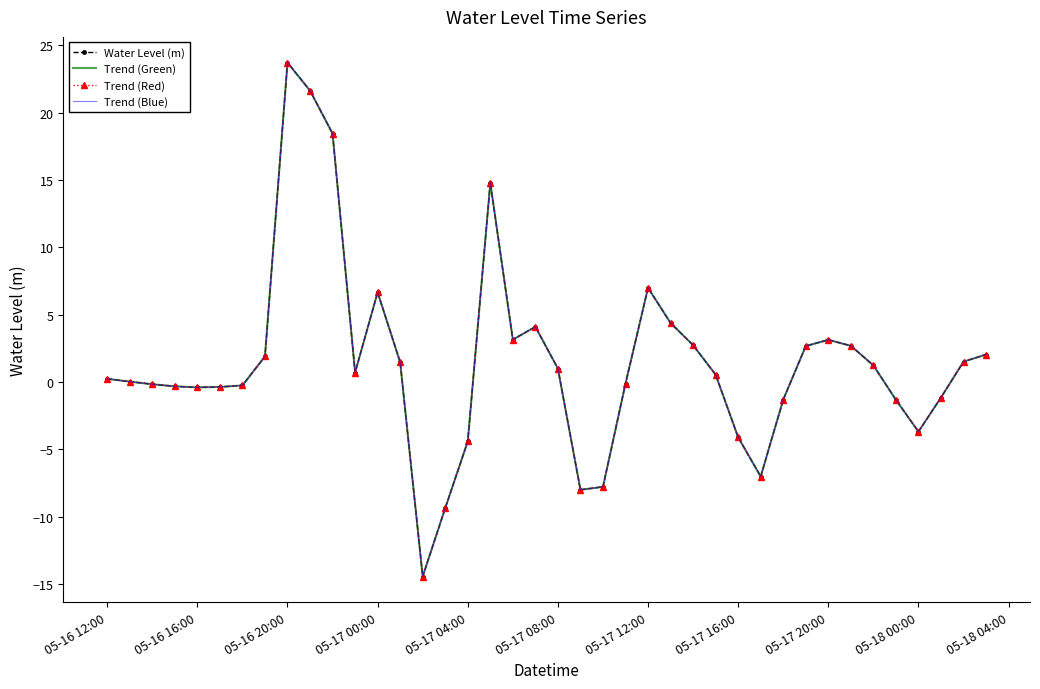

Reading left to right, what are all the values shown in this chart?

Water Level (m): 0.2	0.0	-0.2	-0.3	-0.4	-0.4	-0.2	1.9	23.7	21.6	18.5	0.7	6.7	1.5	-14.4	-9.4	-4.4	14.8	3.2	4.1	1.0	-8.0	-7.8	-0.1	7.0	4.4	2.7	0.6	-4.1	-7.0	-1.3	2.7	3.1	2.7	1.2	-1.3	-3.7	-1.1	1.5	2.0
Trend (Green): 0.2	0.0	-0.2	-0.3	-0.4	-0.4	-0.2	1.9	23.7	21.6	18.5	0.7	6.7	1.5	-14.4	-9.4	-4.4	14.8	3.2	4.1	1.0	-8.0	-7.8	-0.1	7.0	4.4	2.7	0.6	-4.1	-7.0	-1.3	2.7	3.1	2.7	1.2	-1.3	-3.7	-1.1	1.5	2.0
Trend (Red): 0.2	0.0	-0.2	-0.3	-0.4	-0.4	-0.2	1.9	23.7	21.6	18.5	0.7	6.7	1.5	-14.4	-9.4	-4.4	14.8	3.2	4.1	1.0	-8.0	-7.8	-0.1	7.0	4.4	2.7	0.6	-4.1	-7.0	-1.3	2.7	3.1	2.7	1.2	-1.3	-3.7	-1.1	1.5	2.0
Trend (Blue): 0.2	0.0	-0.2	-0.3	-0.4	-0.4	-0.2	1.9	23.7	21.6	18.5	0.7	6.7	1.5	-14.4	-9.4	-4.4	14.8	3.2	4.1	1.0	-8.0	-7.8	-0.1	7.0	4.4	2.7	0.6	-4.1	-7.0	-1.3	2.7	3.1	2.7	1.2	-1.3	-3.7	-1.1	1.5	2.0